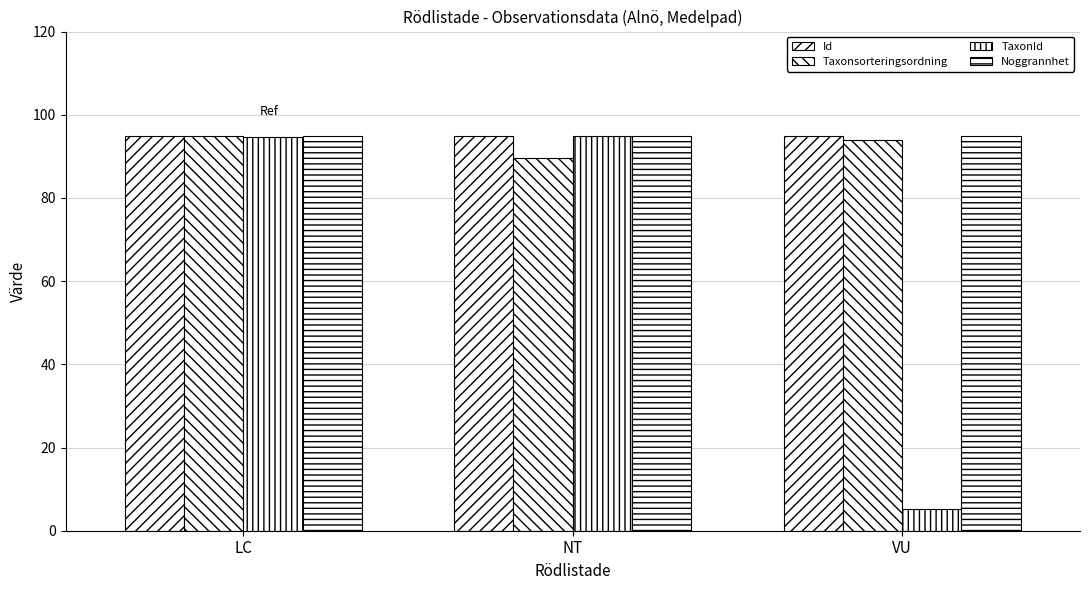

Rank the series at NT from lowest to highest value.

Taxonsorteringsordning, Id, TaxonId, Noggrannhet